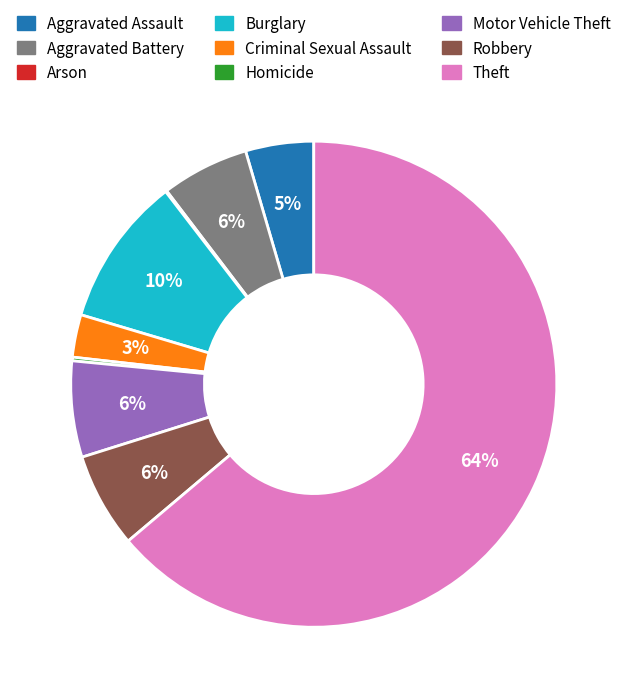

Which slice represents more than half of the pie?

Theft